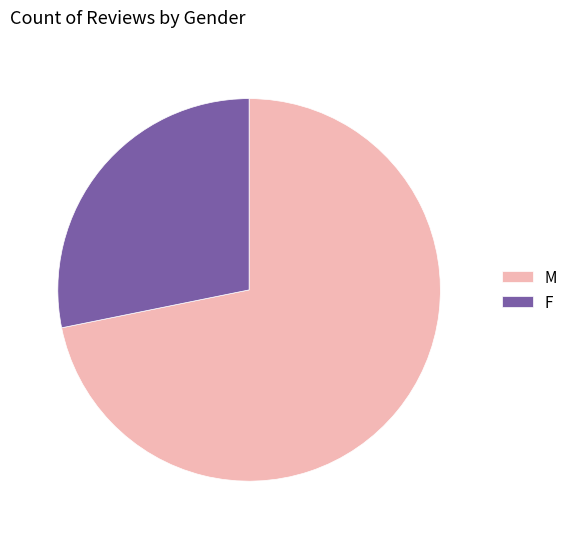

Approximately how many times larger is the value at F compared to M?

0.4